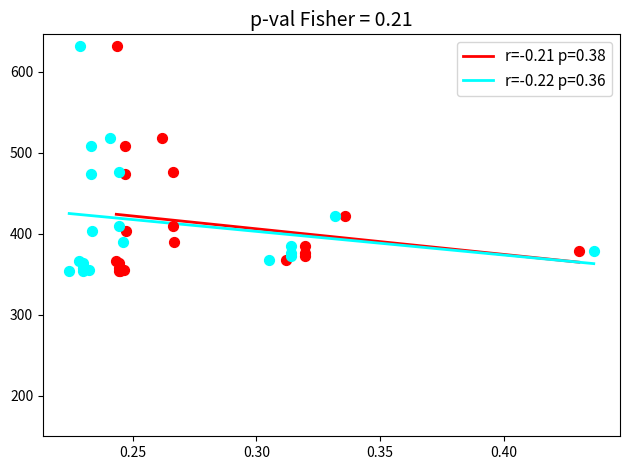

What are all the series names shown in the legend?

r=-0.21 p=0.38, r=-0.22 p=0.36